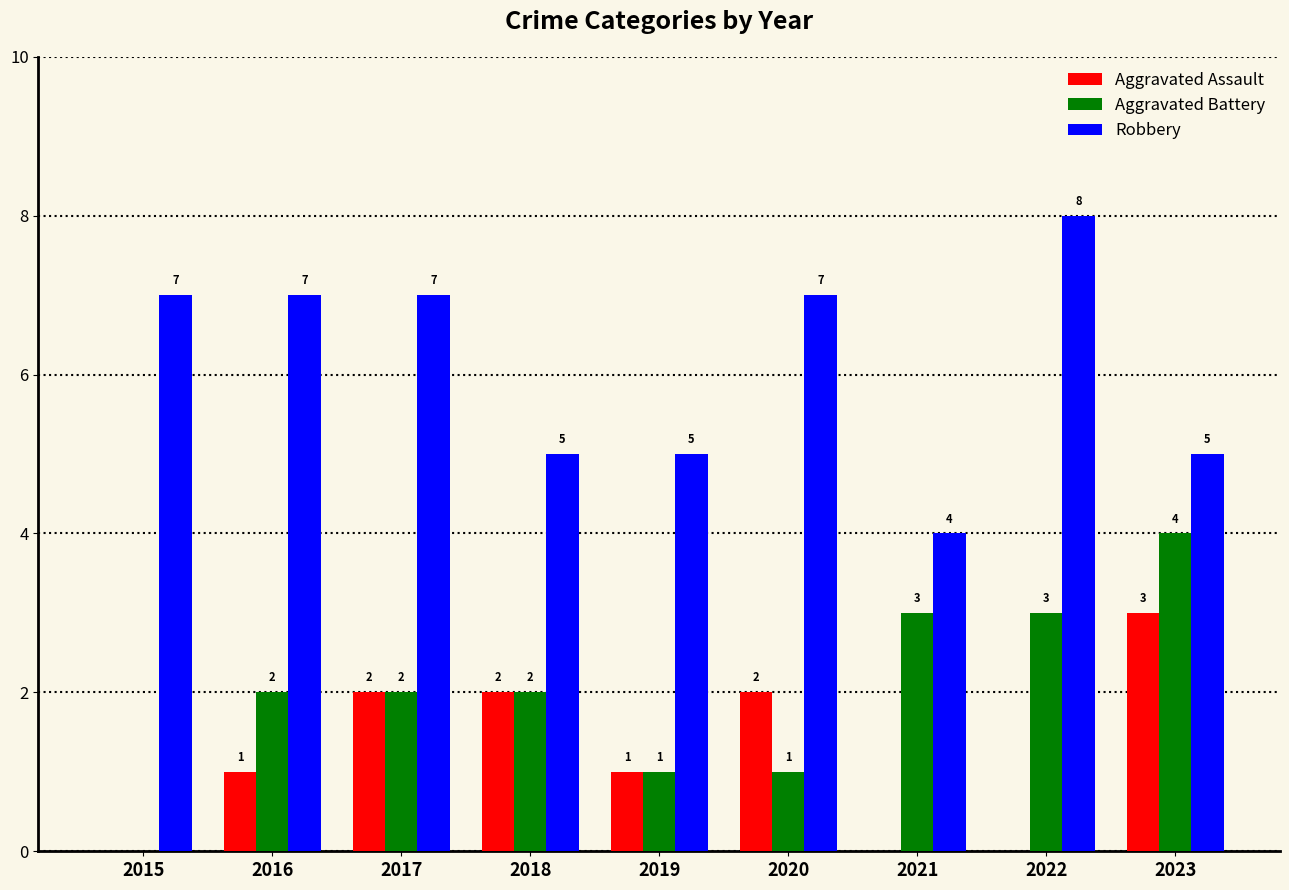

What is the approximate value of Robbery at 2023?

5